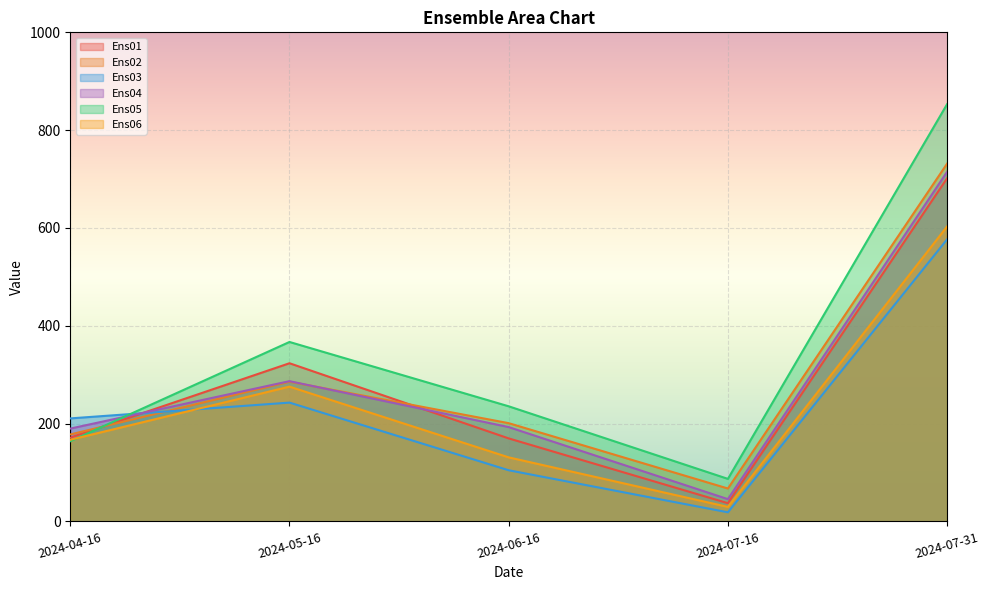

Which label corresponds to the largest value in the chart?

2024-07-31